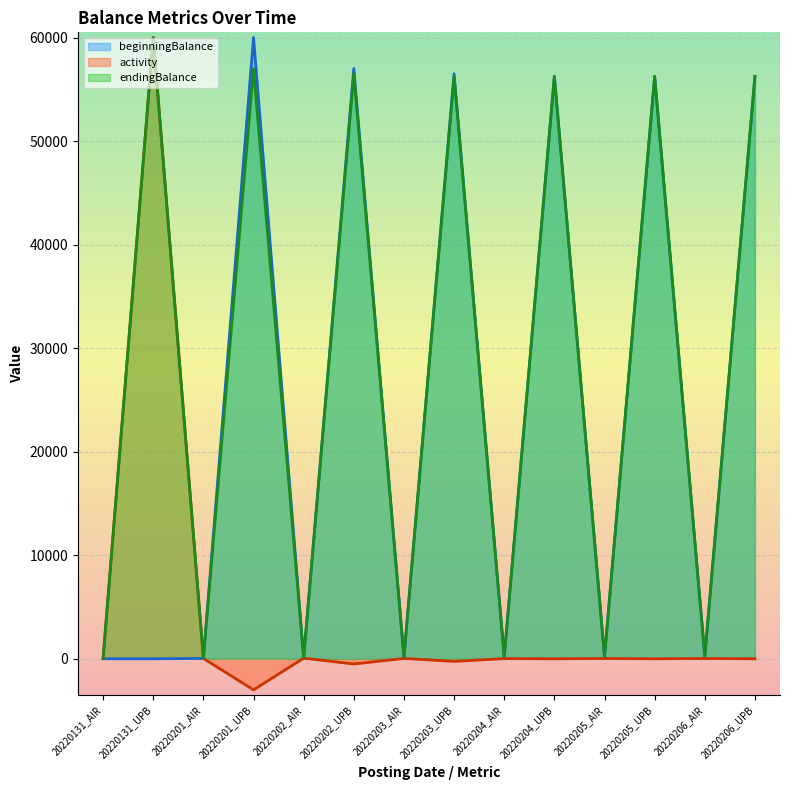

What is the value of the endingBalance point at the 6th from the left?

56500.0